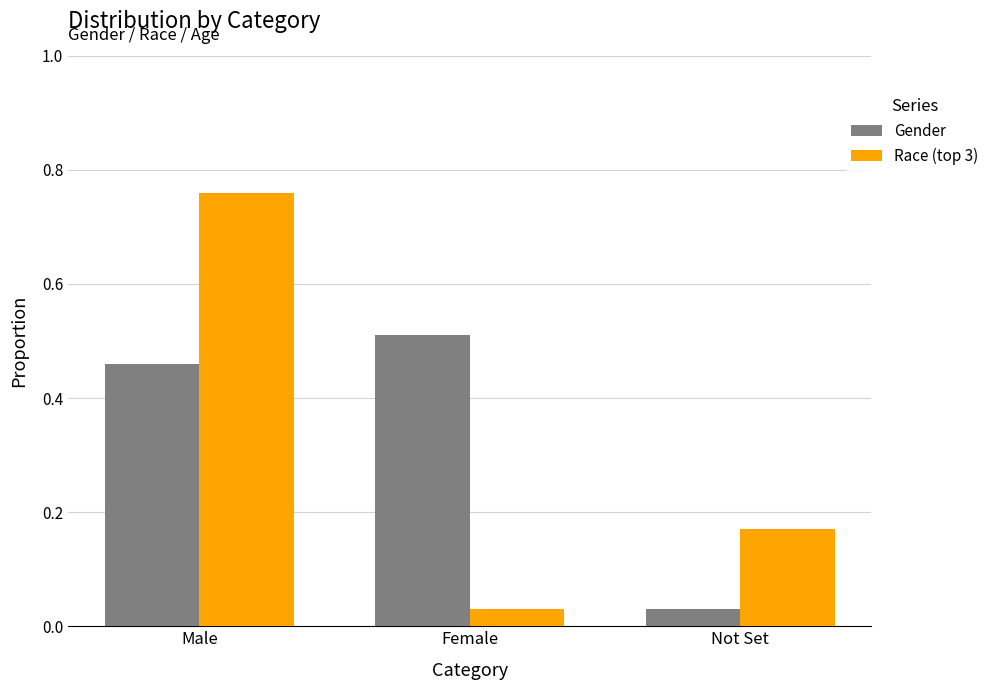

Rank the categories by Gender value from lowest to highest.

Not Set, Male, Female